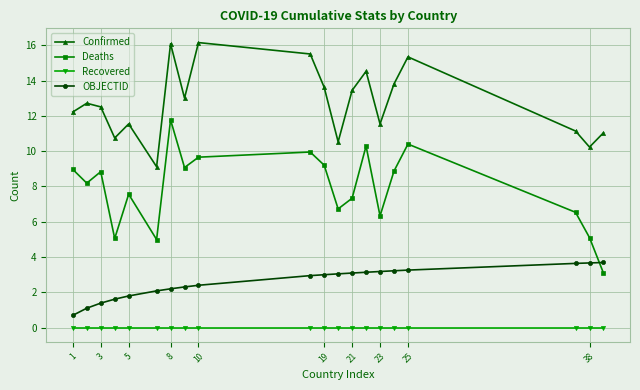

Rank the series by their average value, from highest to lowest.

Confirmed, Deaths, OBJECTID, Recovered